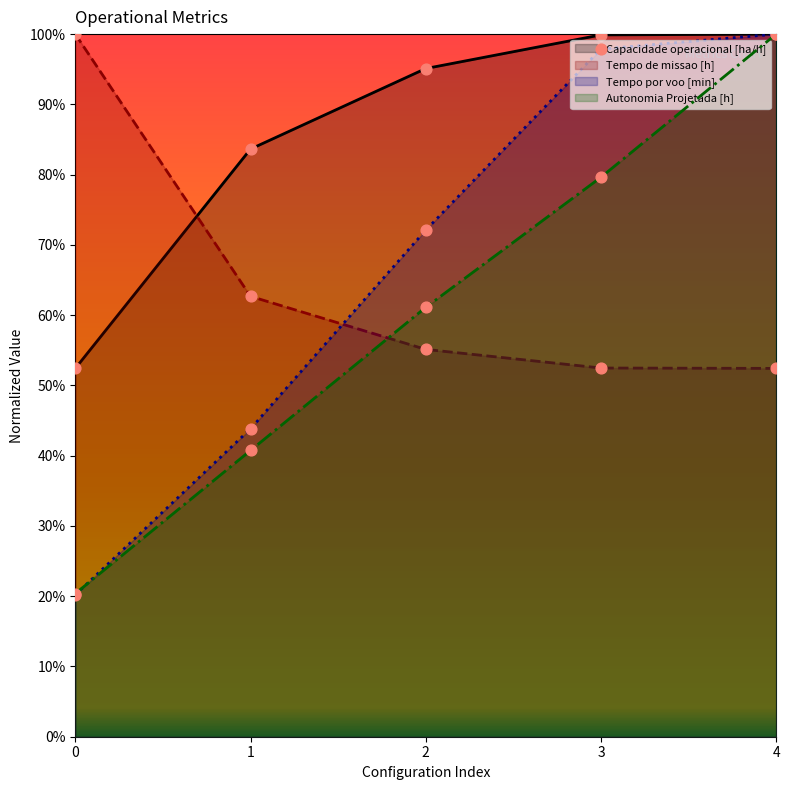

What are all the series names shown in the legend?

Capacidade operacional [ha/h], Tempo de missao [h], Tempo por voo [min], Autonomia Projetada [h]